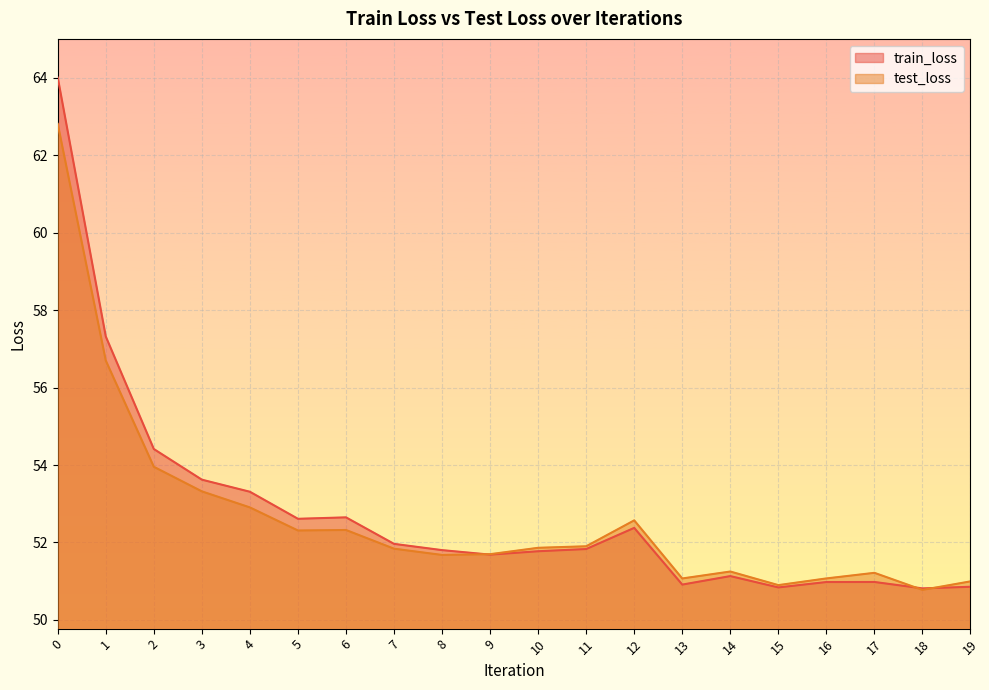

How many lines are shown in the chart?

2